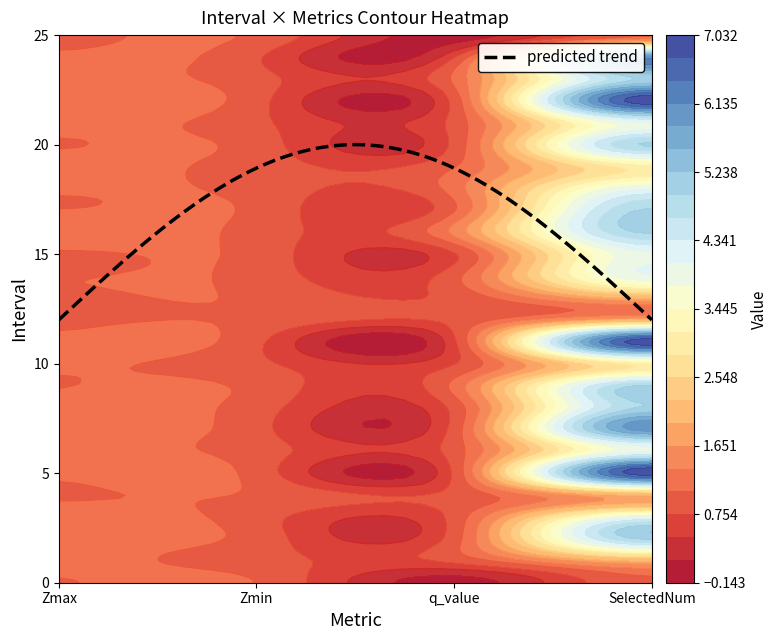

Reading left to right, extract all data points from this chart.

interval: interval=0.0	Zmax=1.0	Zmin=2.0	q_value=3.0	SelectedNum=4.0	5=5.0	6=6.0	7=7.0	8=8.0	9=9.0	10=10.0	11=11.0	12=12.0	13=13.0	14=14.0	15=15.0	16=16.0	17=17.0	18=18.0	19=19.0	20=20.0	21=21.0	22=22.0	23=23.0	24=24.0	25=25.0
Zmax: interval=1.0	Zmax=1.1	Zmin=1.1	q_value=1.1	SelectedNum=1.0	5=1.1	6=1.1	7=1.1	8=1.1	9=1.0	10=1.1	11=1.1	12=1.0	13=1.0	14=1.0	15=1.0	16=1.4	17=1.1	18=1.1	19=1.2	20=1.0	21=1.2	22=1.2	23=1.1	24=1.1	25=1.0
Zmin: interval=1.0	Zmax=0.9	Zmin=0.9	q_value=0.9	SelectedNum=1.0	5=0.9	6=0.9	7=0.9	8=0.9	9=1.0	10=0.8	11=0.8	12=1.0	13=1.0	14=1.0	15=1.0	16=0.9	17=1.0	18=0.9	19=0.9	20=0.9	21=0.8	22=0.9	23=0.9	24=0.8	25=1.0
q_value: interval=0.0	Zmax=0.8	Zmin=0.9	q_value=0.9	SelectedNum=0.8	5=0.8	6=0.9	7=0.9	8=0.9	9=1.1	10=0.7	11=0.7	12=0.8	13=0.8	14=0.9	15=0.7	16=1.4	17=1.0	18=1.2	19=1.0	20=0.8	21=0.9	22=0.9	23=1.1	24=0.7	25=0.0
SelectedNum: interval=1.0	Zmax=2.0	Zmin=5.0	q_value=4.0	SelectedNum=2.0	5=7.0	6=4.0	7=6.0	8=5.0	9=5.0	10=3.0	11=7.0	12=2.0	13=2.0	14=4.0	15=4.0	16=5.0	17=5.0	18=4.0	19=3.0	20=5.0	21=4.0	22=7.0	23=5.0	24=6.0	25=1.0